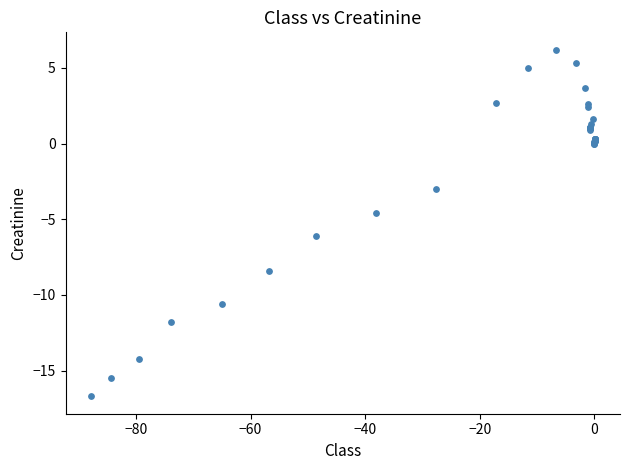

What Y value in the scatter plot is closest to -5?

-4.6